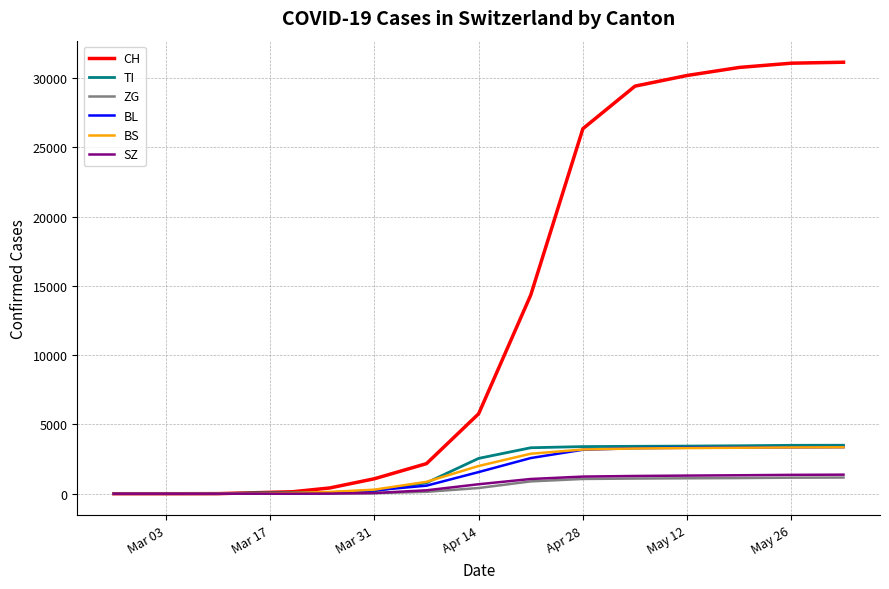

What is the greatest value displayed?

31131